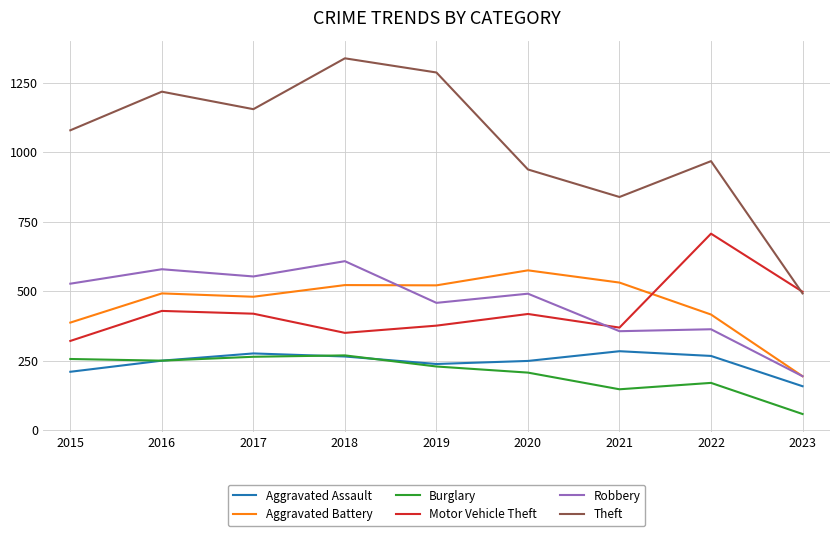

At which label does Robbery reach its minimum?

2023